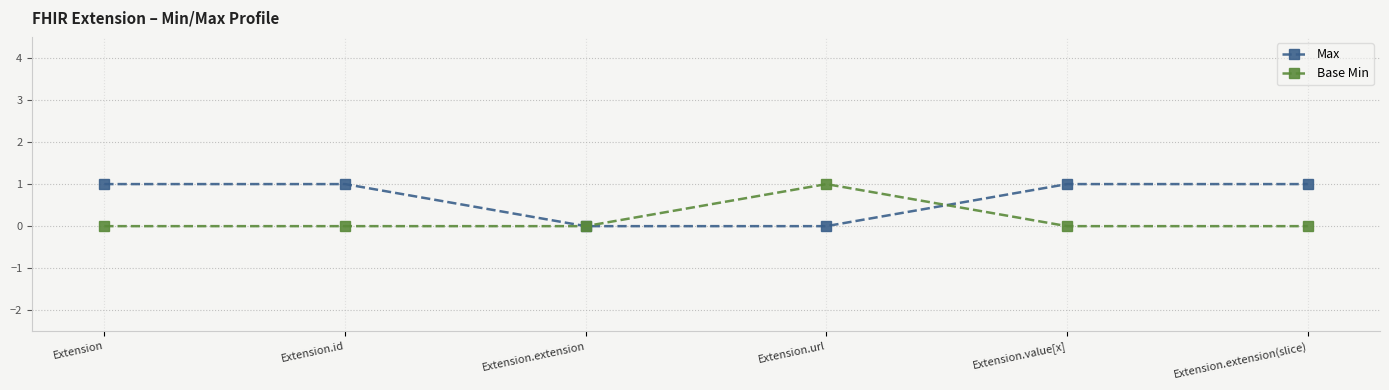

Which category has the highest value in the Base Min series?

Extension.url